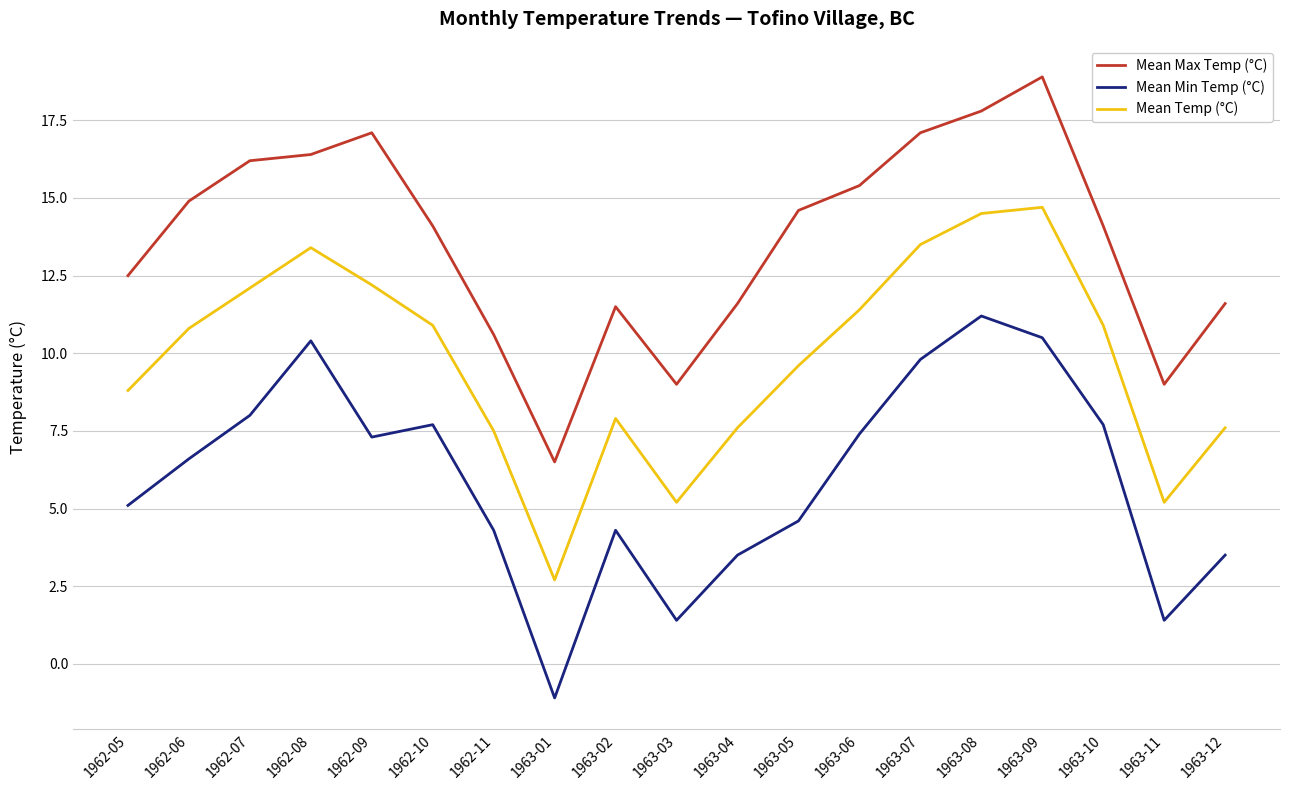

What is the maximum value shown in the chart?

18.9